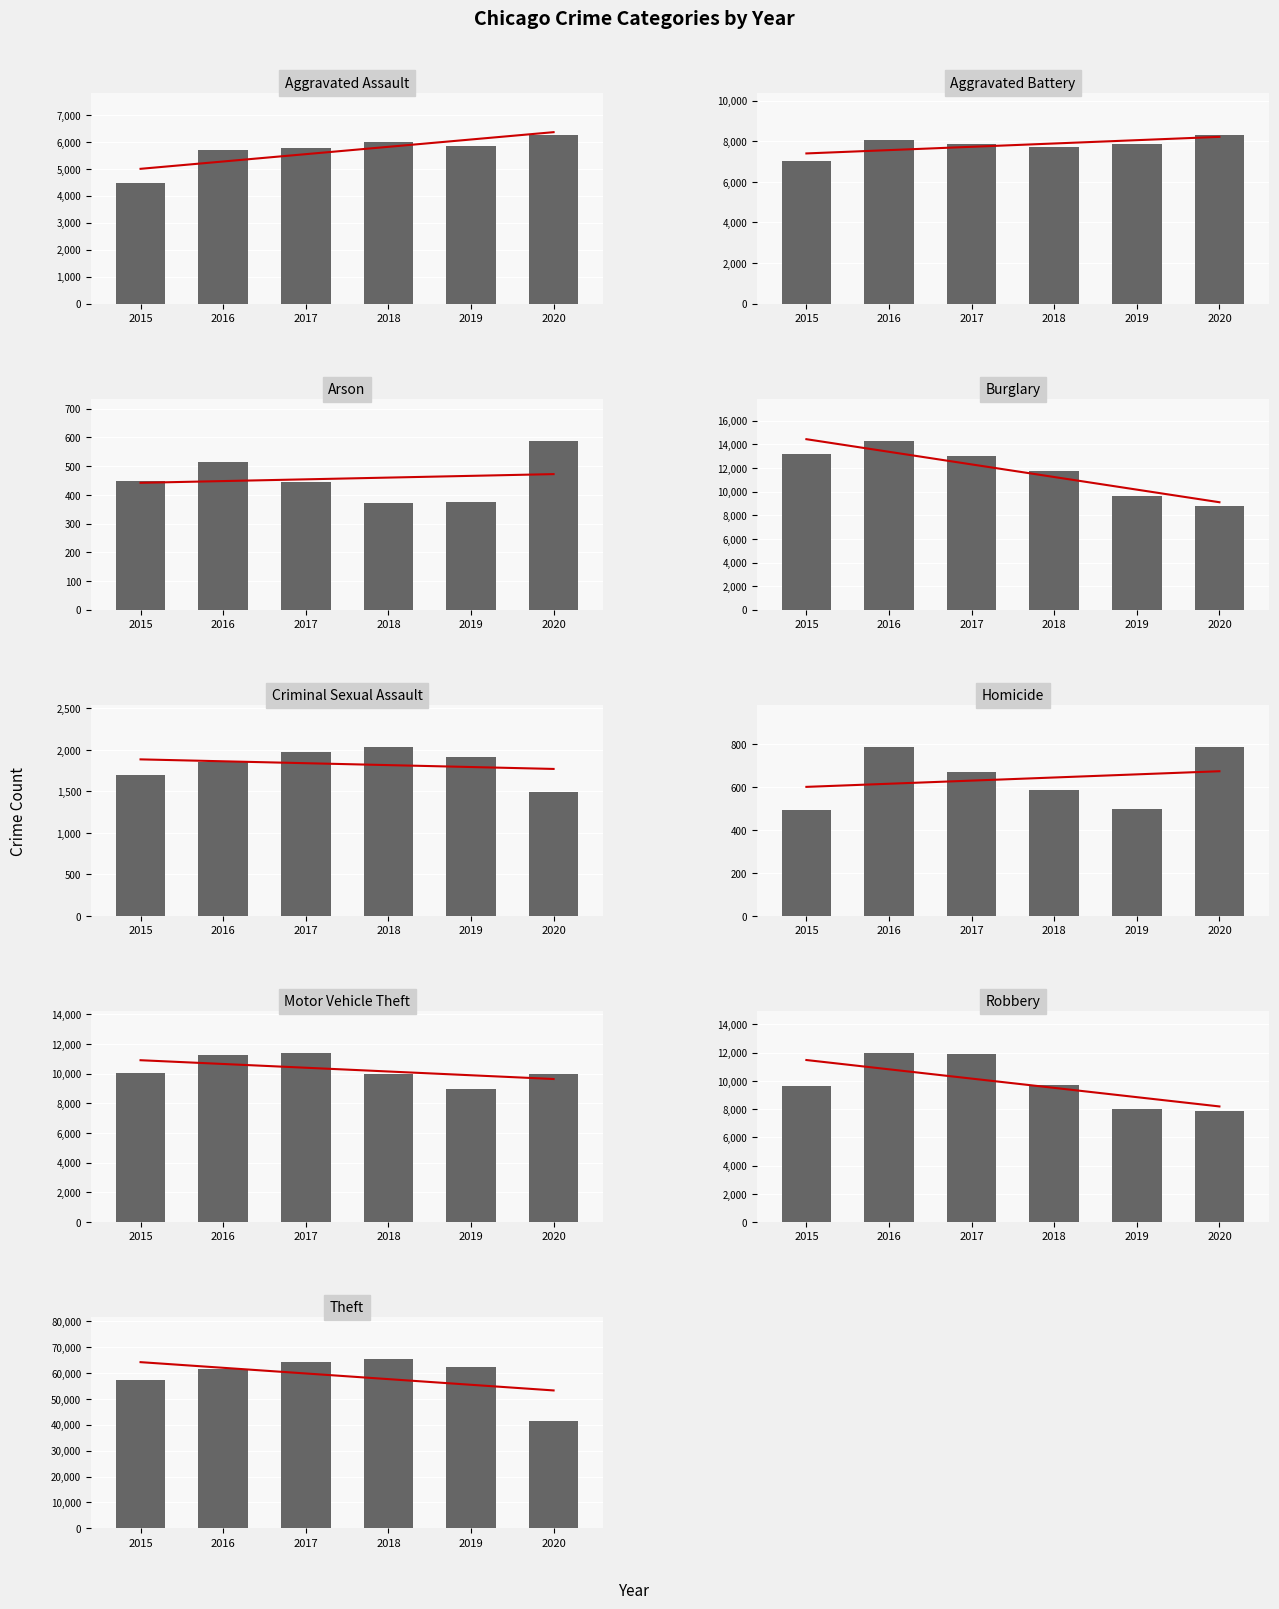

Reading left to right, transcribe all the data shown in this chart.

2015: 4480	7019	448	13184	1703	496	10068	9638	57351
2016: 5713	8086	515	14289	1851	786	11285	11960	61623
2017: 5793	7845	444	13001	1975	672	11380	11880	64386
2018: 6002	7735	373	11747	2034	588	9985	9681	65290
2019: 5841	7858	376	9638	1916	499	8977	7995	62495
2020: 6265	8321	588	8758	1491	787	9959	7855	41341